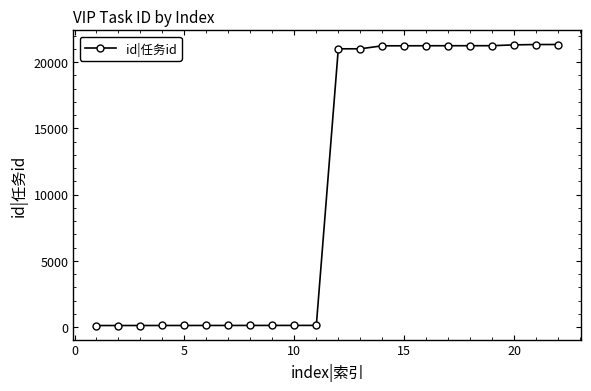

What is the sum of all values?

234778